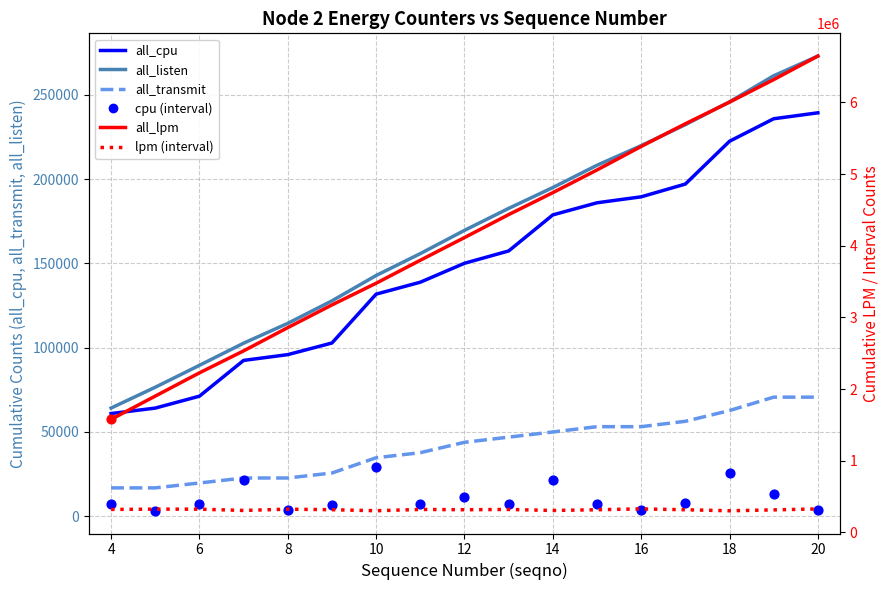

What are all the series names shown in the legend?

all_cpu, all_listen, all_transmit, cpu (interval), all_lpm, lpm (interval)